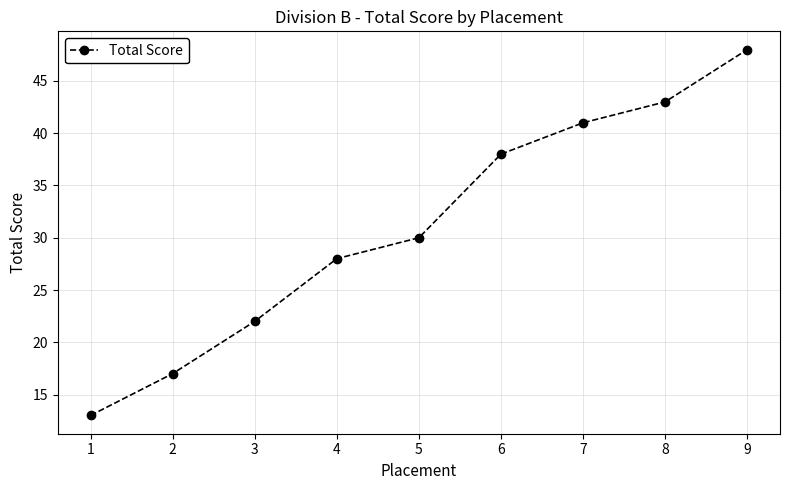

What is the ratio of the value at 8 to the value at 9?

0.9